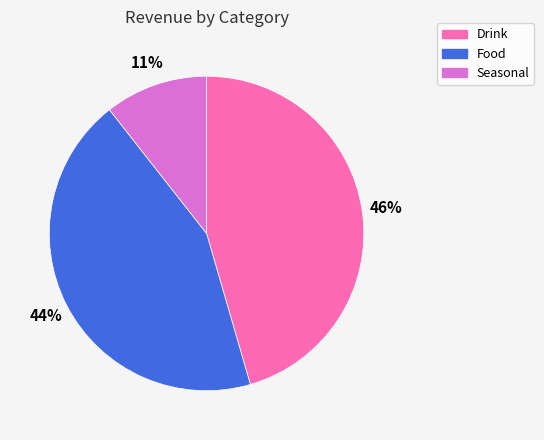

Rank the categories by value from highest to lowest.

Drink, Food, Seasonal